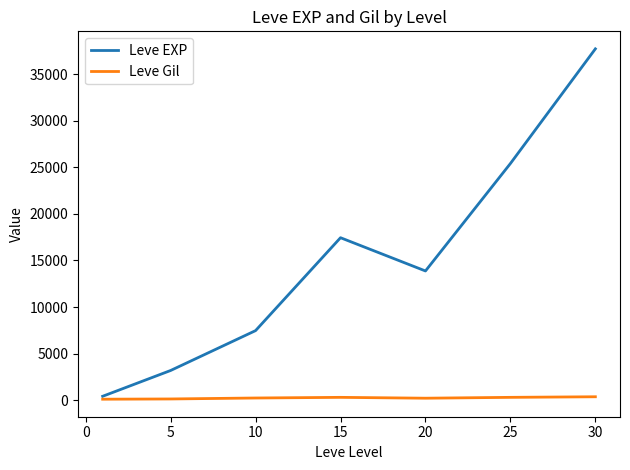

Which series has the largest range (max minus min)?

Leve EXP